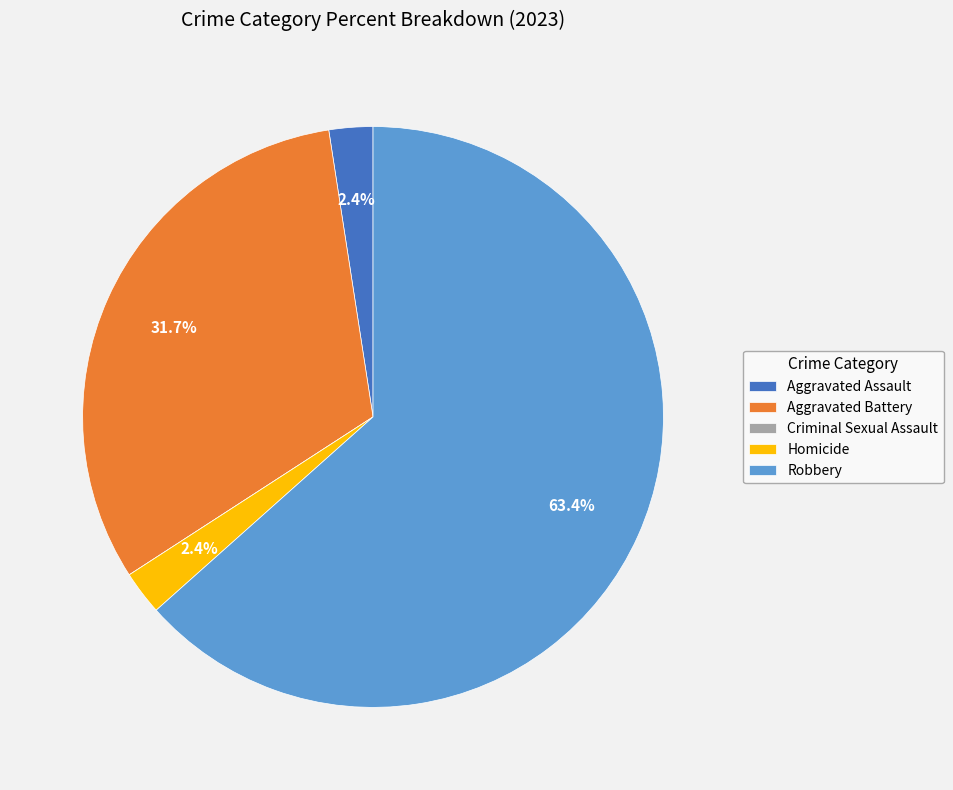

Which category has the biggest portion of the pie?

Robbery